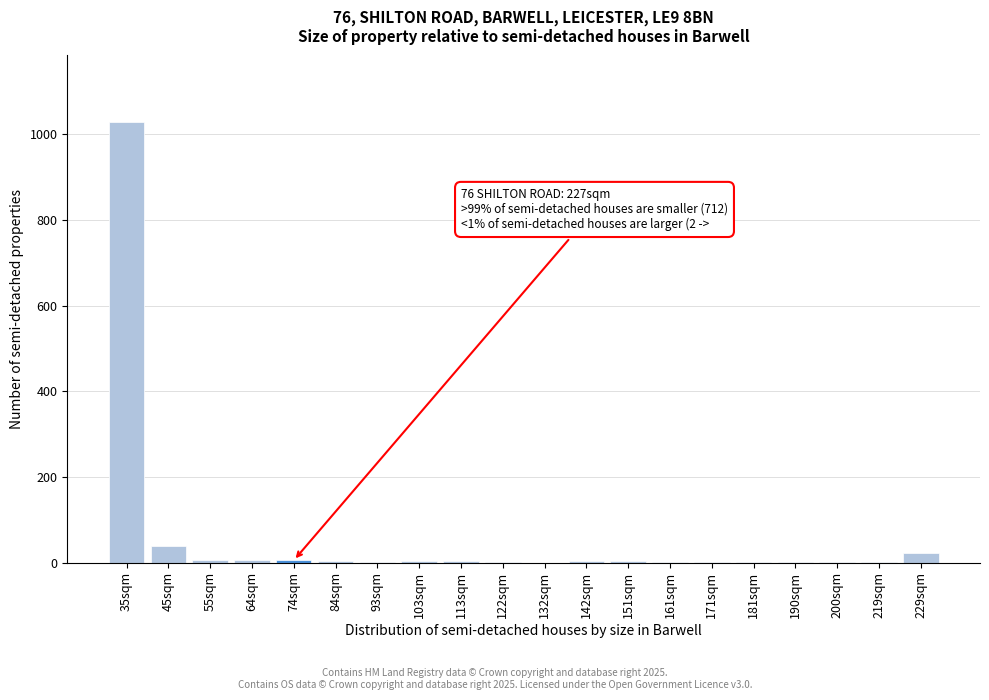

True or false: the data shows 4 at 103sqm.

True